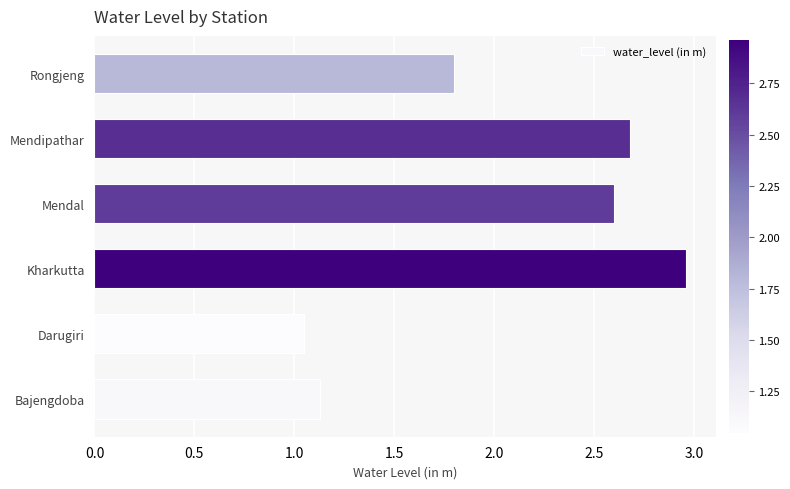

What is the ratio of the value at Mendal to the value at Bajengdoba?

2.3